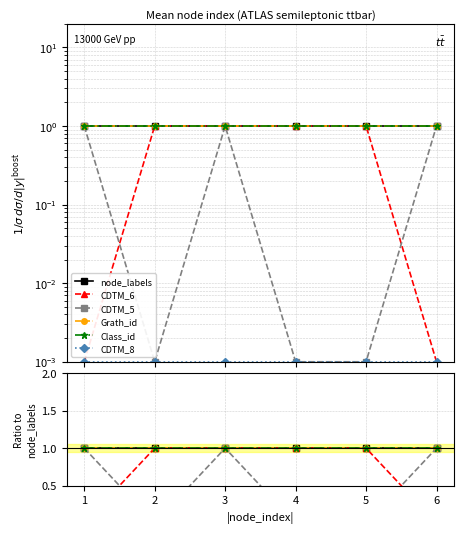

True or false: node_labels and CDTM_8 intersect in this chart.

False